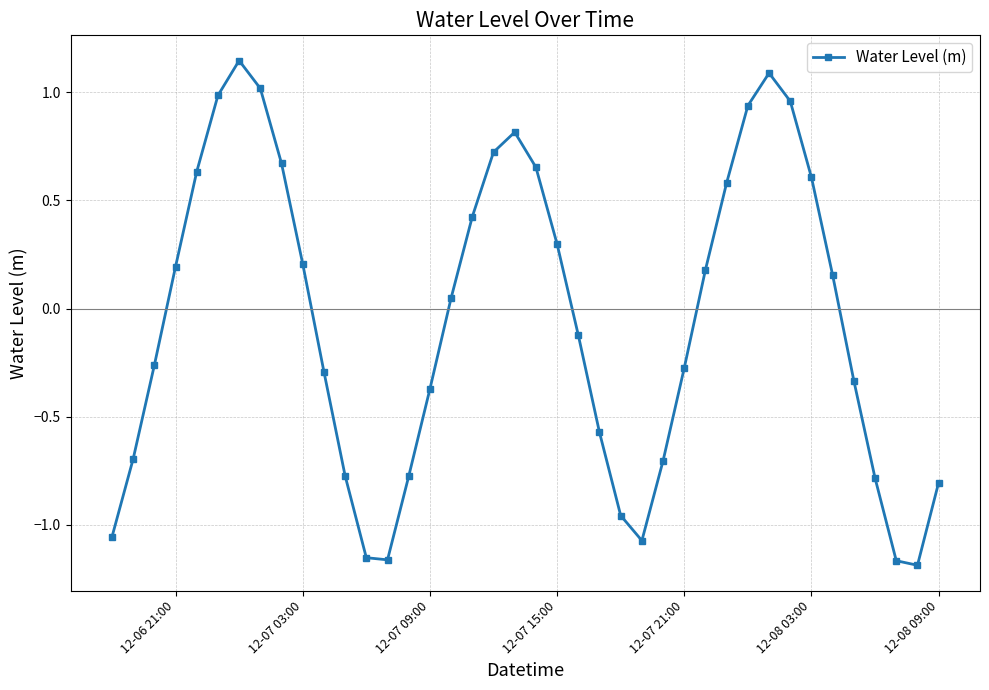

How many points are higher than both their immediate neighbors (excluding endpoints)?

3